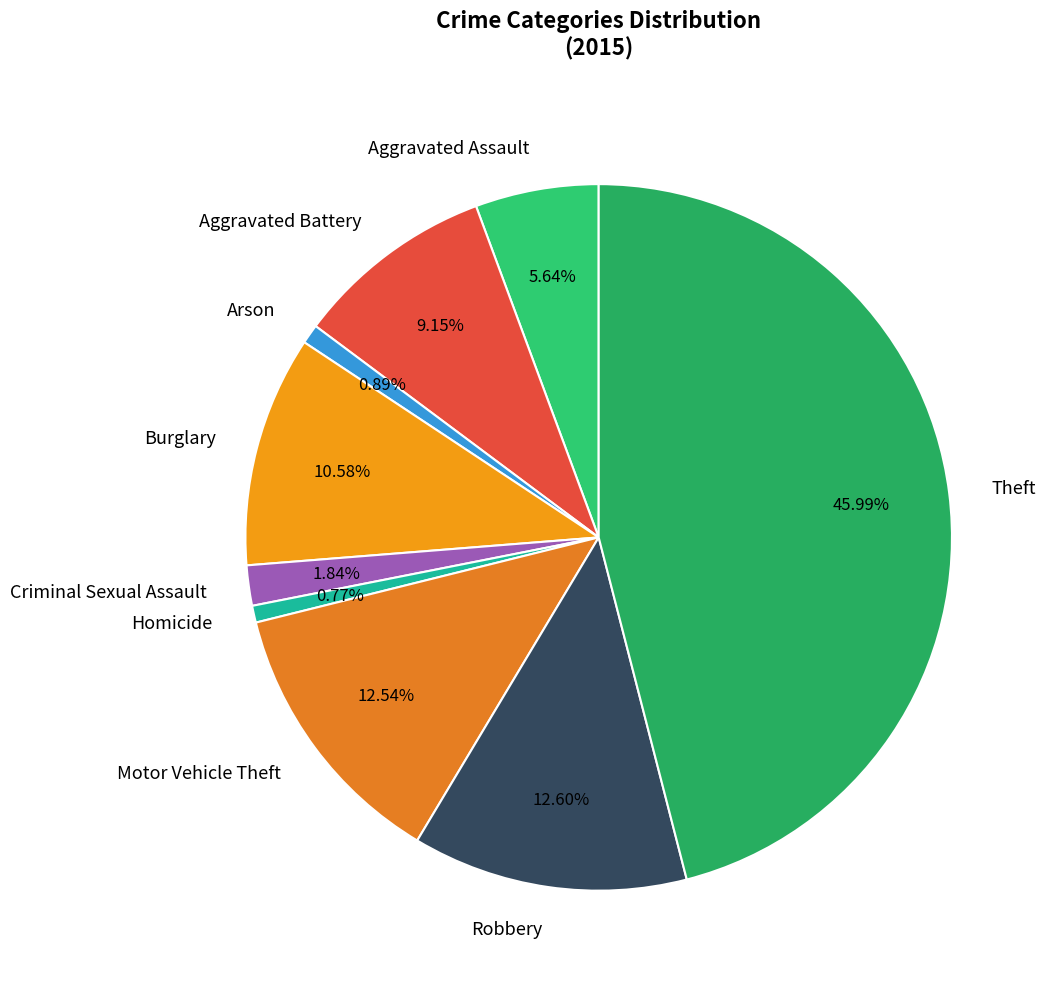

True or false: Arson accounts for 11% of the total.

False